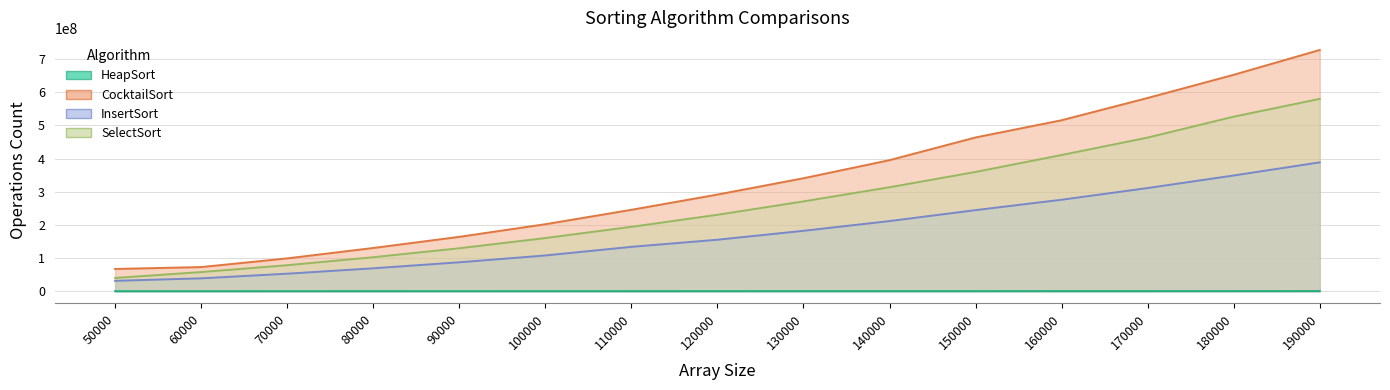

What is the value of the HeapSort point at the 15th from the left?

454037